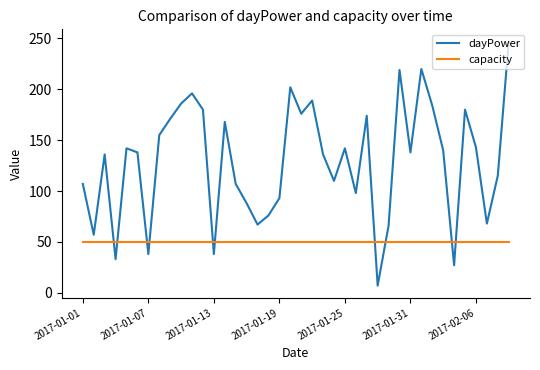

List the series in order of their peak value, lowest first.

capacity, dayPower